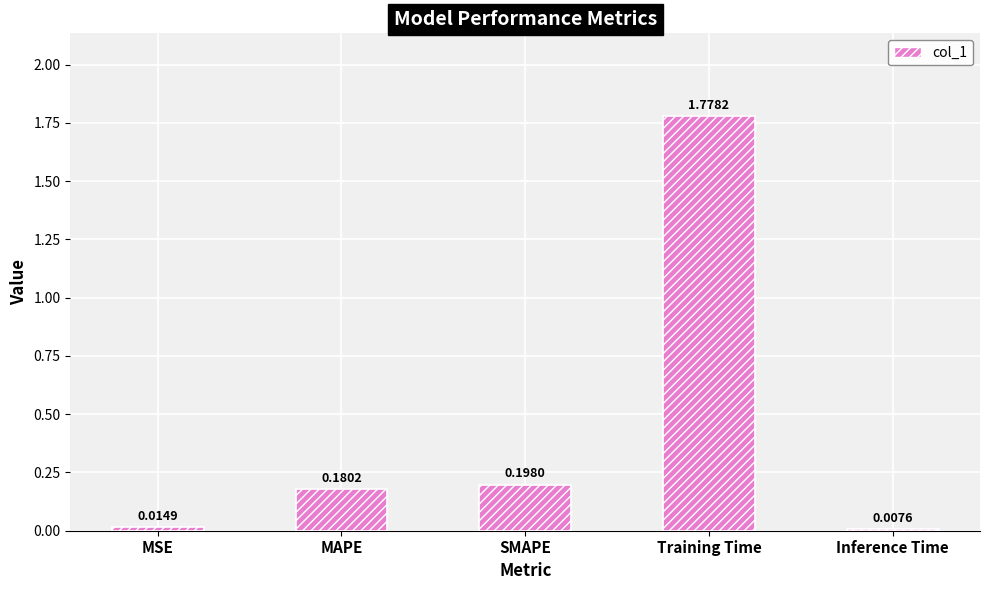

What is the sum of all values?

2.2